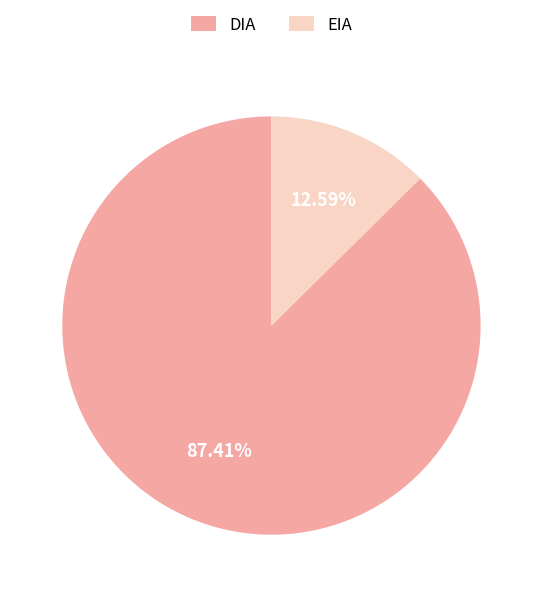

Is EIA the majority of the pie?

No